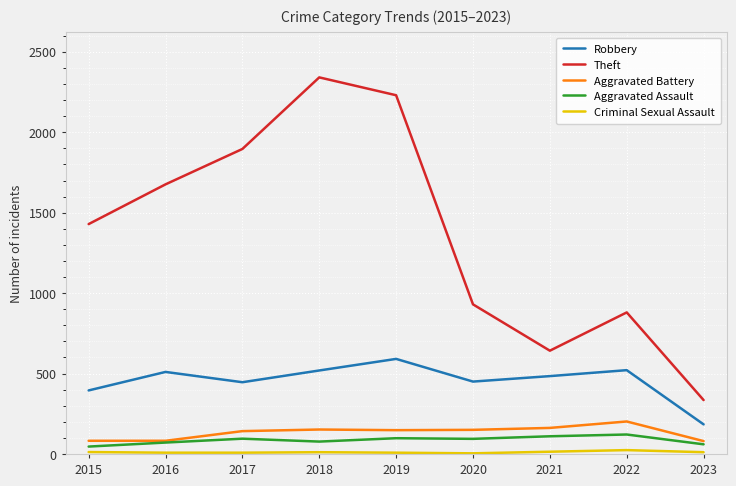

Which series changed the most between 2020 and 2021?

Theft